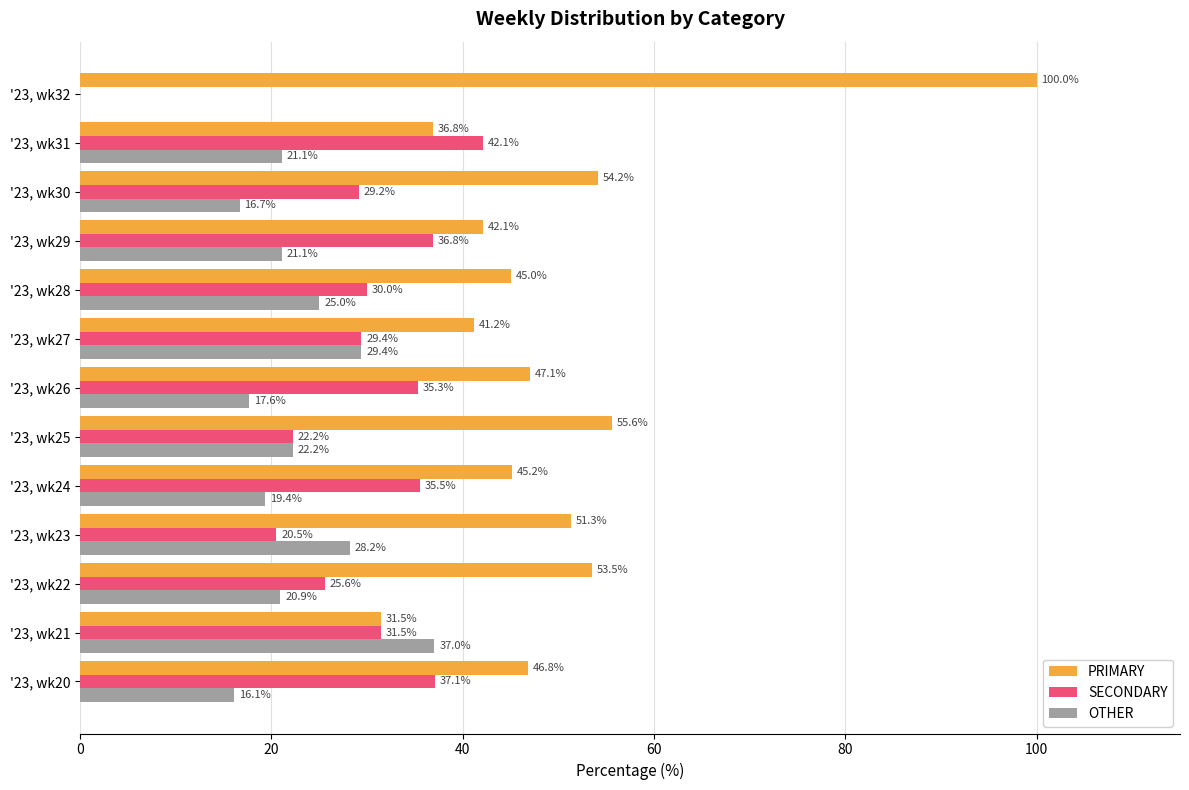

How many values in the PRIMARY series exceed 46?

7